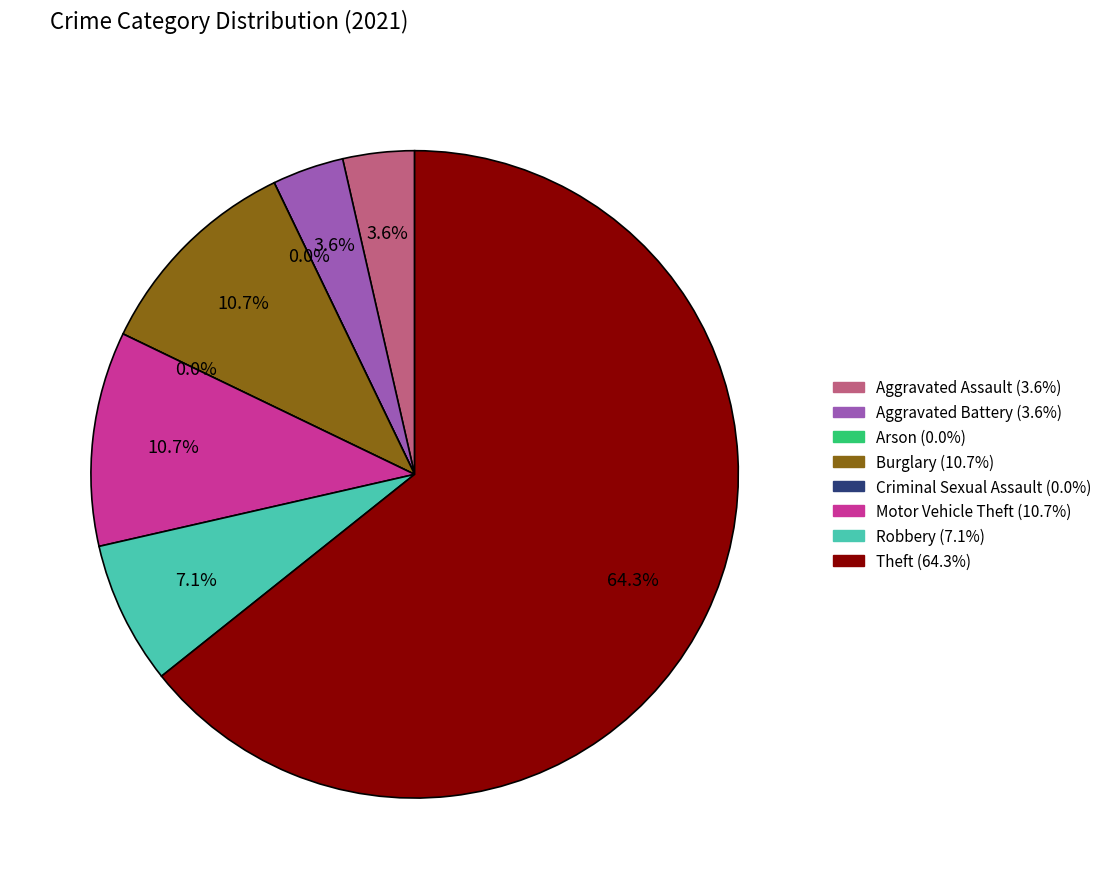

How much of the chart is everything except Motor Vehicle Theft?

89.3%